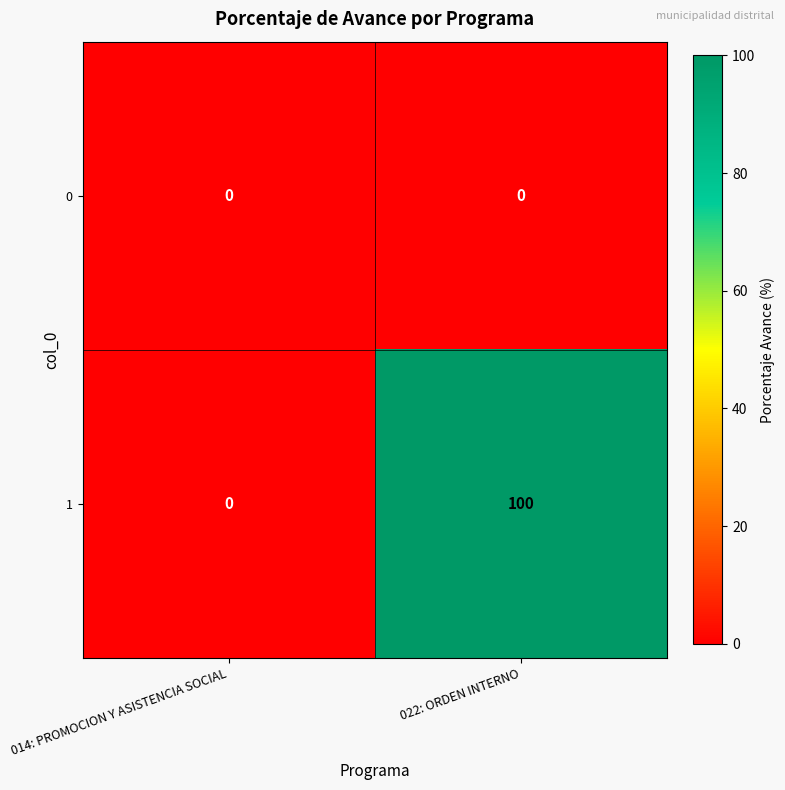

Which category has the highest value across all series?

022: ORDEN INTERNO